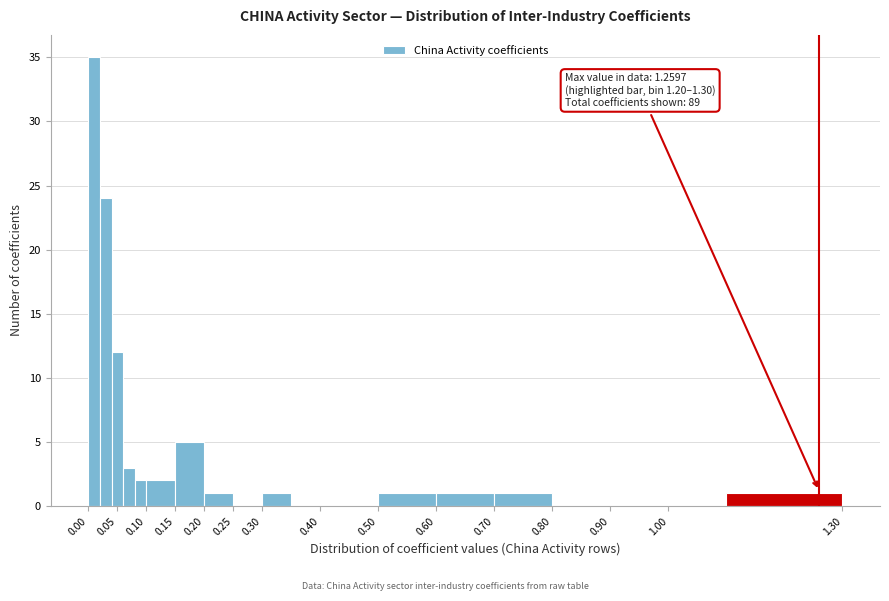

Which range on the x-axis has the tallest bar?

0.00 to 0.02